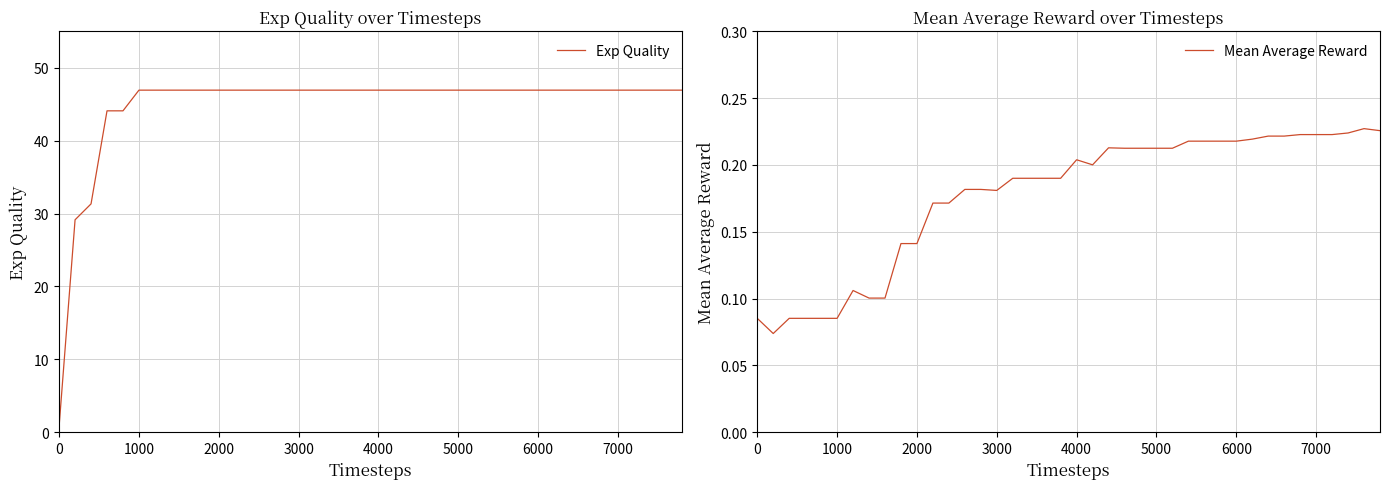

What is the highest value of the Exp Quality series?

46.9